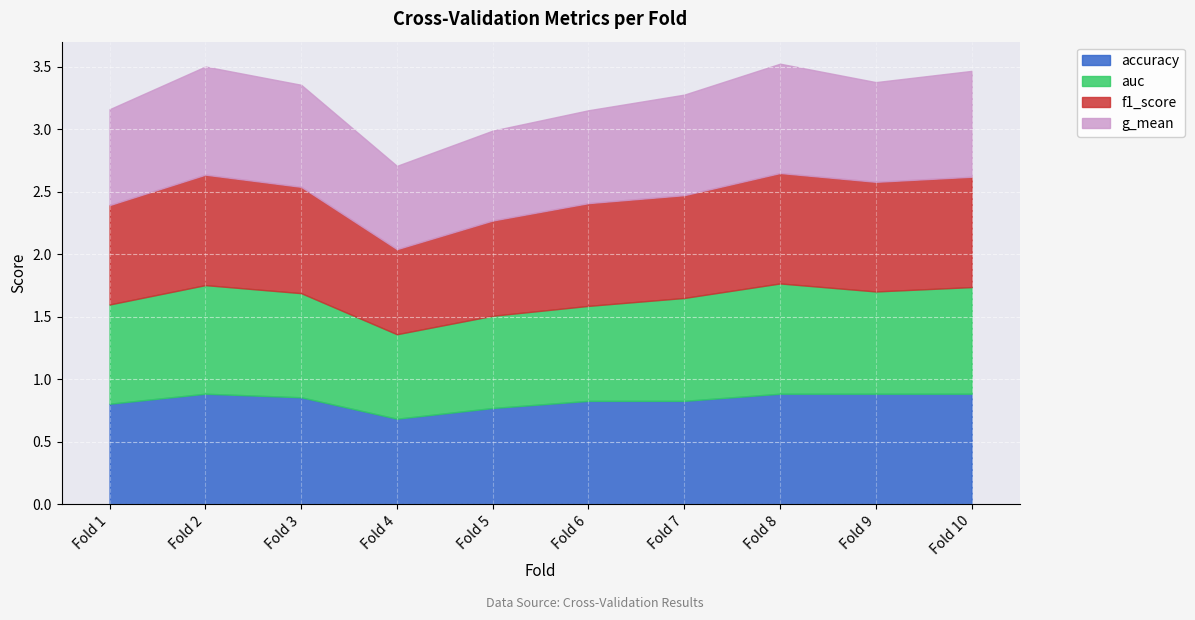

What is the maximum value shown in the chart?

0.9